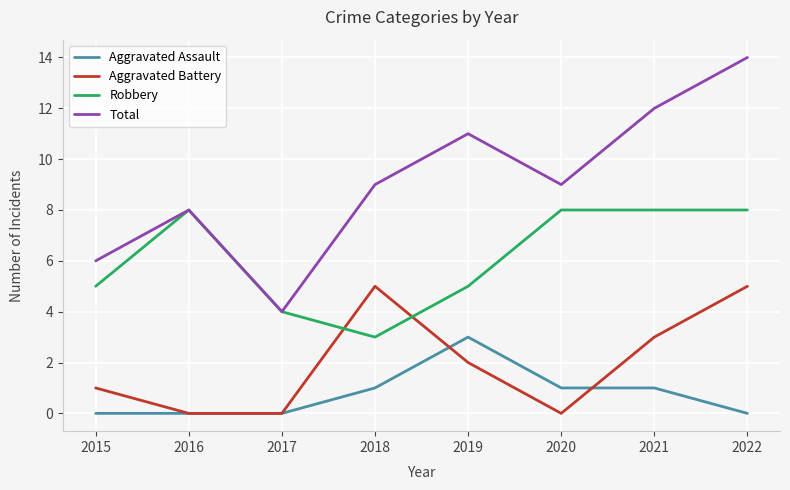

Rank the series at 2019 from highest to lowest value.

Total, Robbery, Aggravated Assault, Aggravated Battery